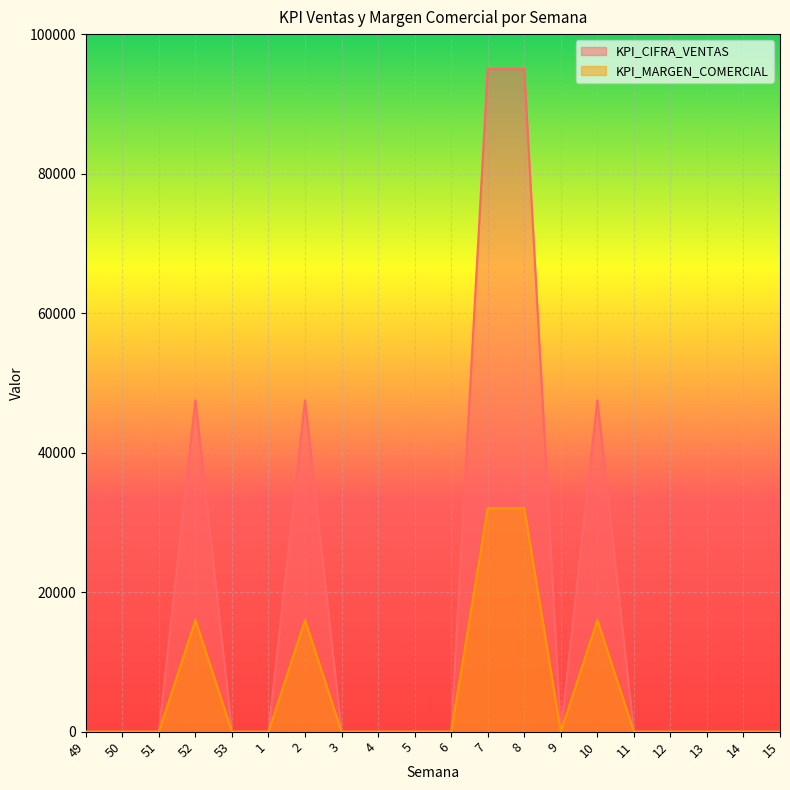

List the series in order of their overall mean, lowest first.

KPI_MARGEN_COMERCIAL, KPI_CIFRA_VENTAS